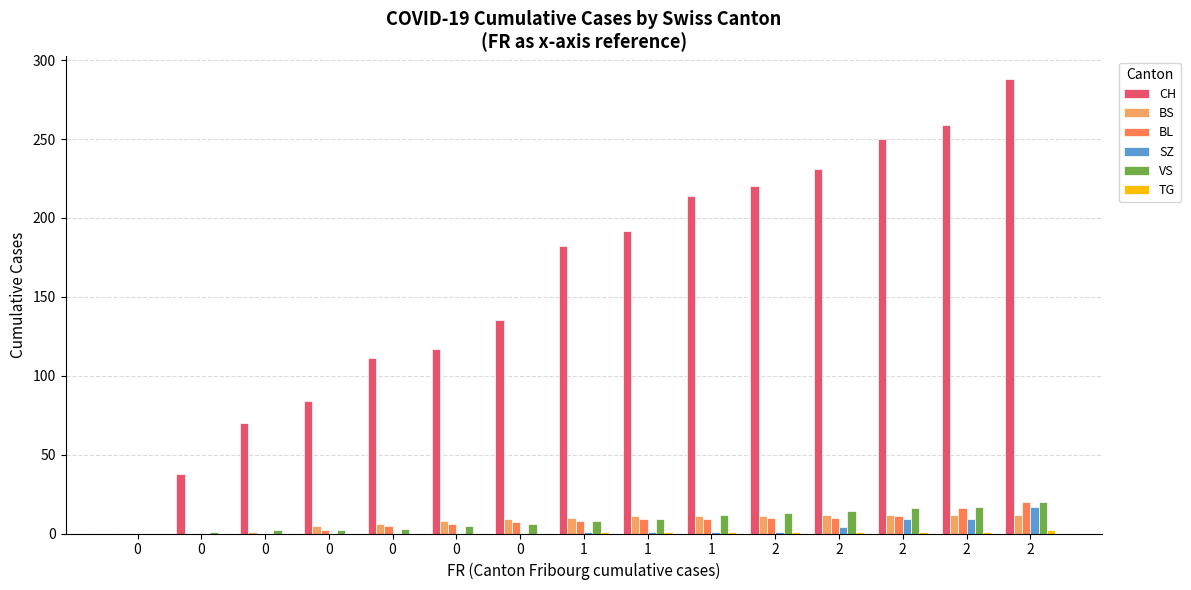

Count the number of categories in the chart.

15